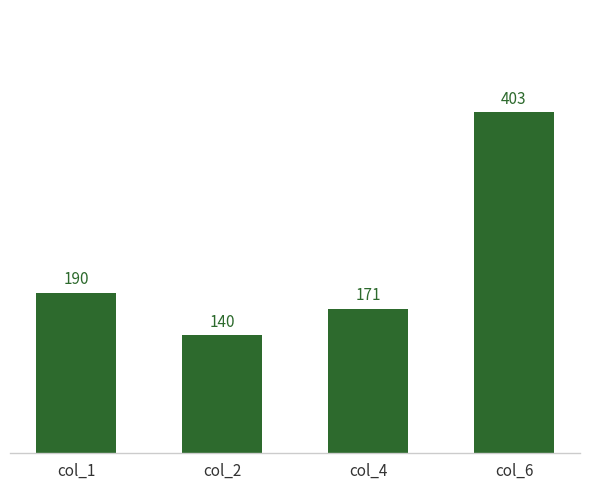

What is the difference between the second highest and second lowest values?

19